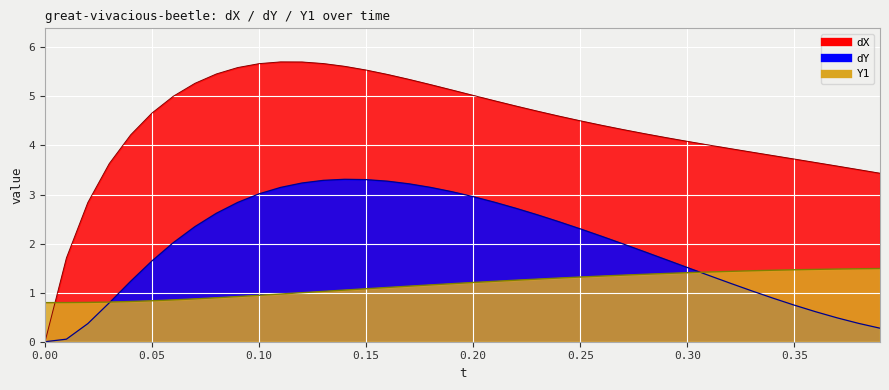

At how many categories does at least one series exceed 0?

40